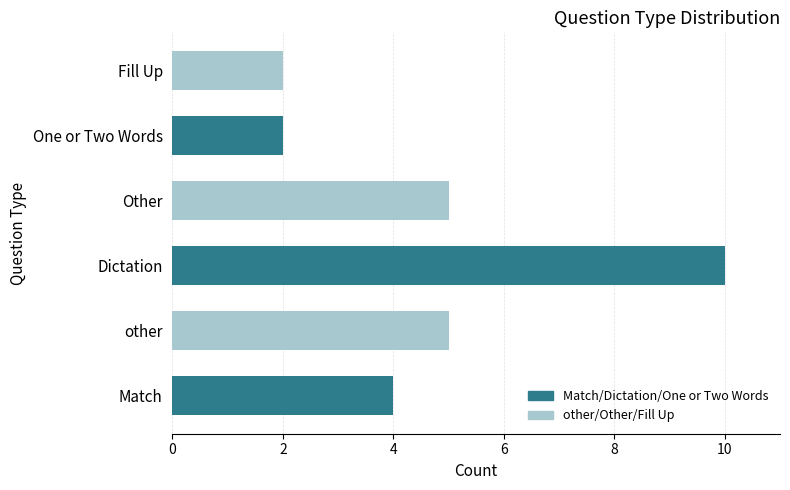

How many data points does each series have?

6